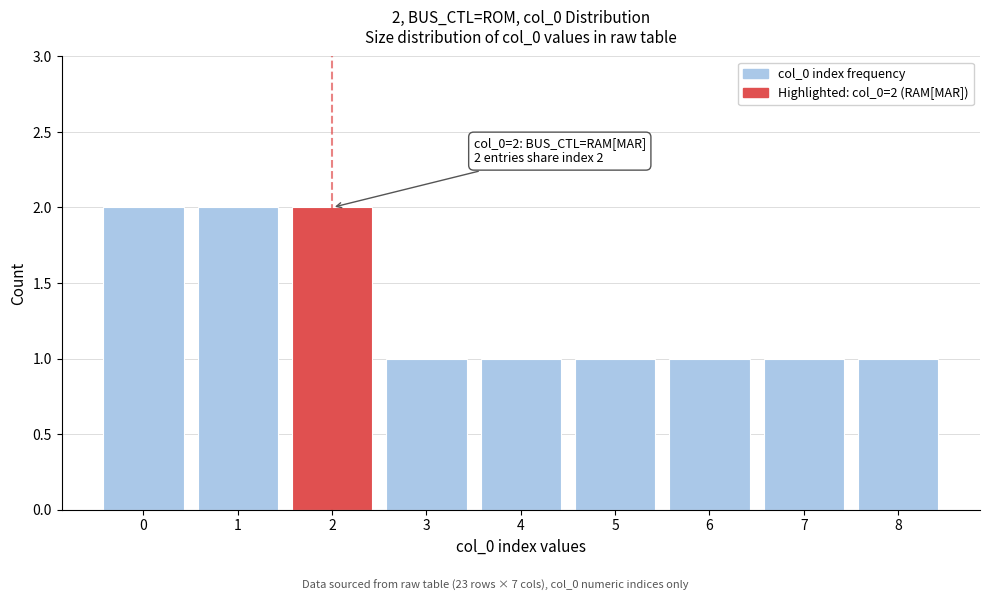

Reading left to right, list all the values displayed in this chart.

2	2	2	1	1	1	1	1	1